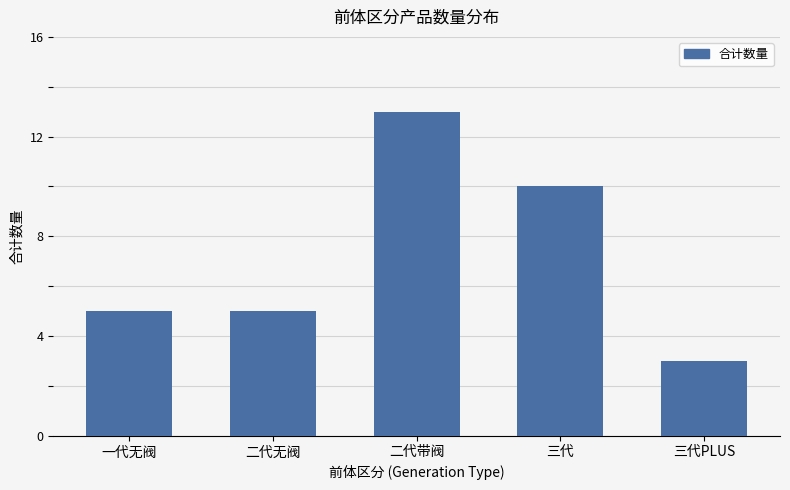

What position from the right is 二代带阀?

3